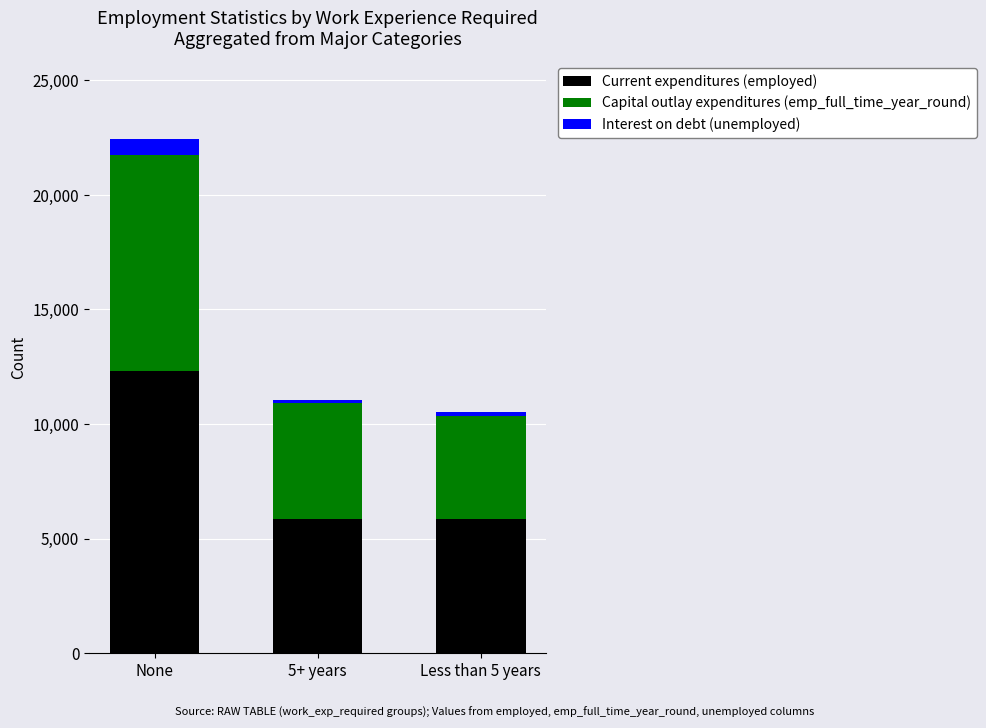

At which category is the sum across all series the highest?

None